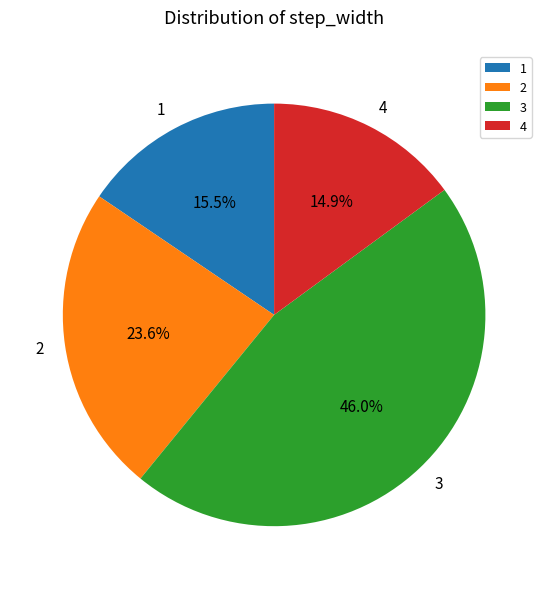

How many segments does this pie chart have?

4